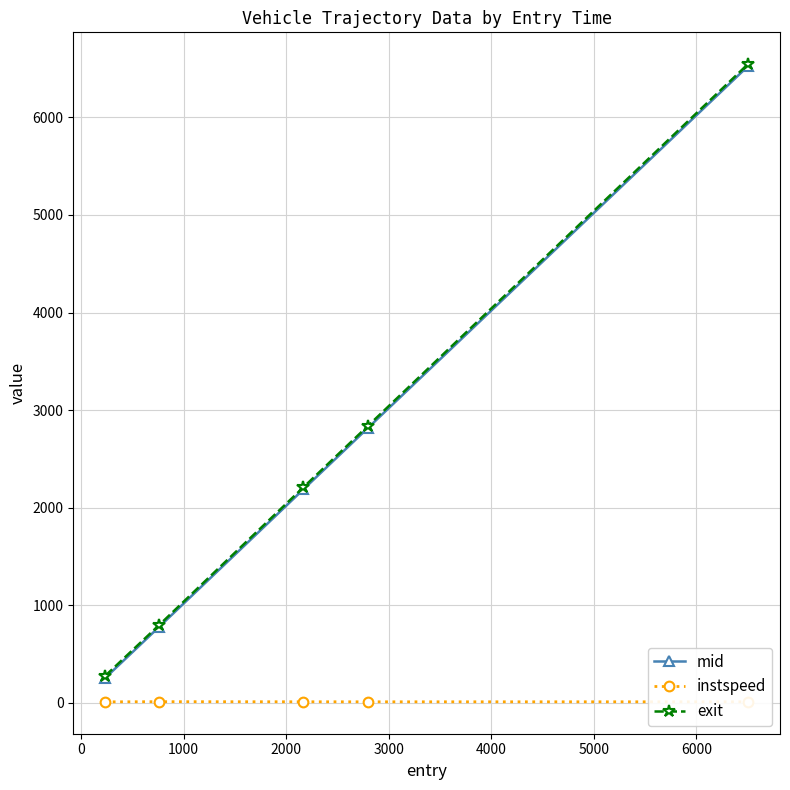

True or false: mid has more than 0 interior local peaks.

False